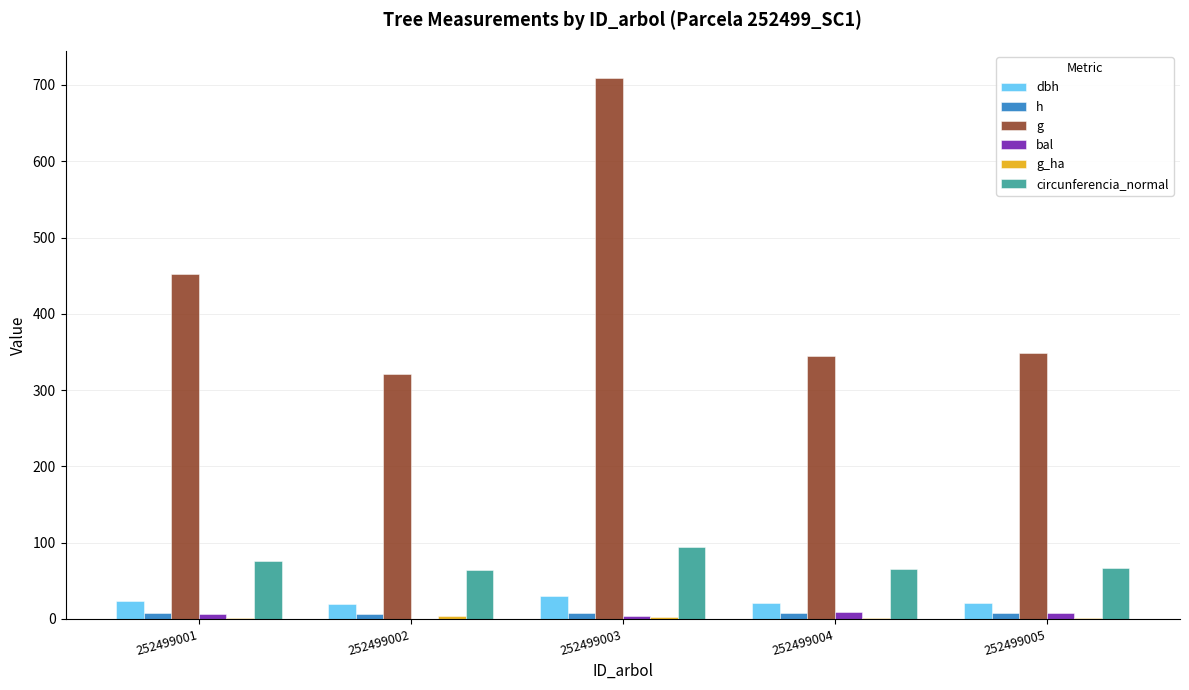

What is the greatest value displayed?

709.1